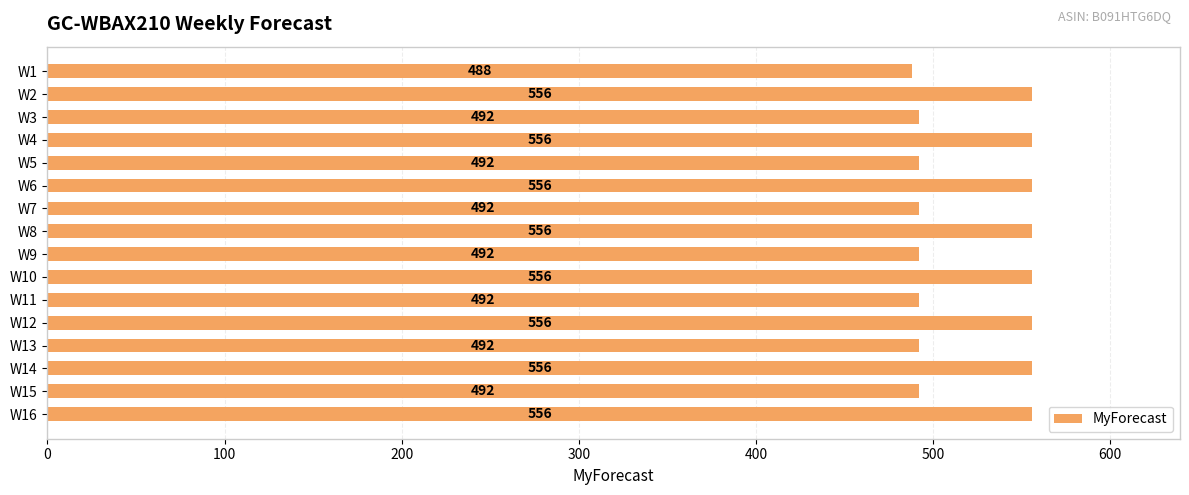

What is the sum of all values?

8380